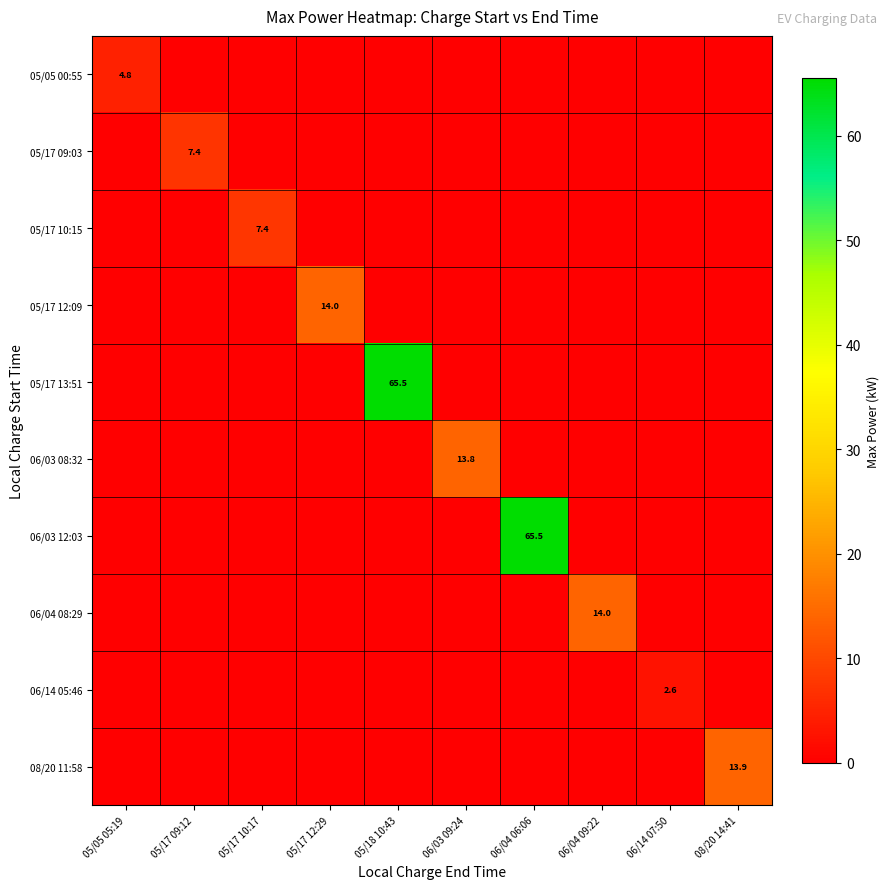

The 06/03 12:03 series shows 0.0 at 05/05 05:19. True or false?

True